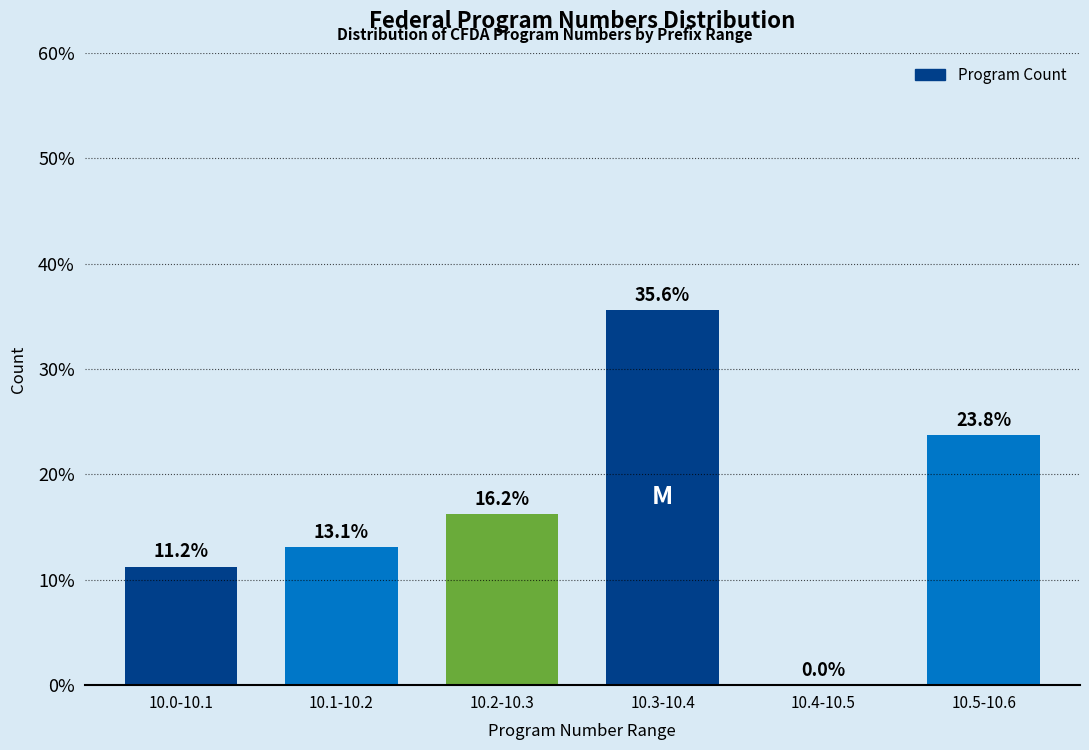

At which label does the data first exceed 16?

10.2-10.3